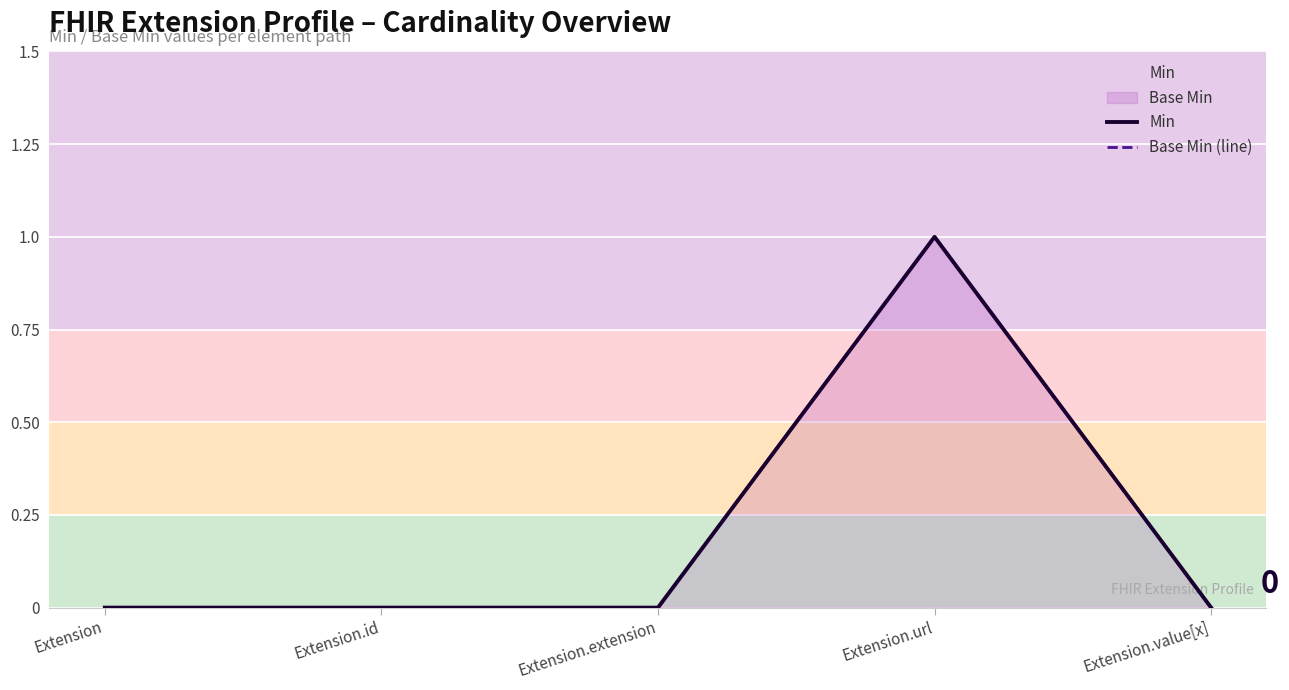

How many series are shown in this chart?

2